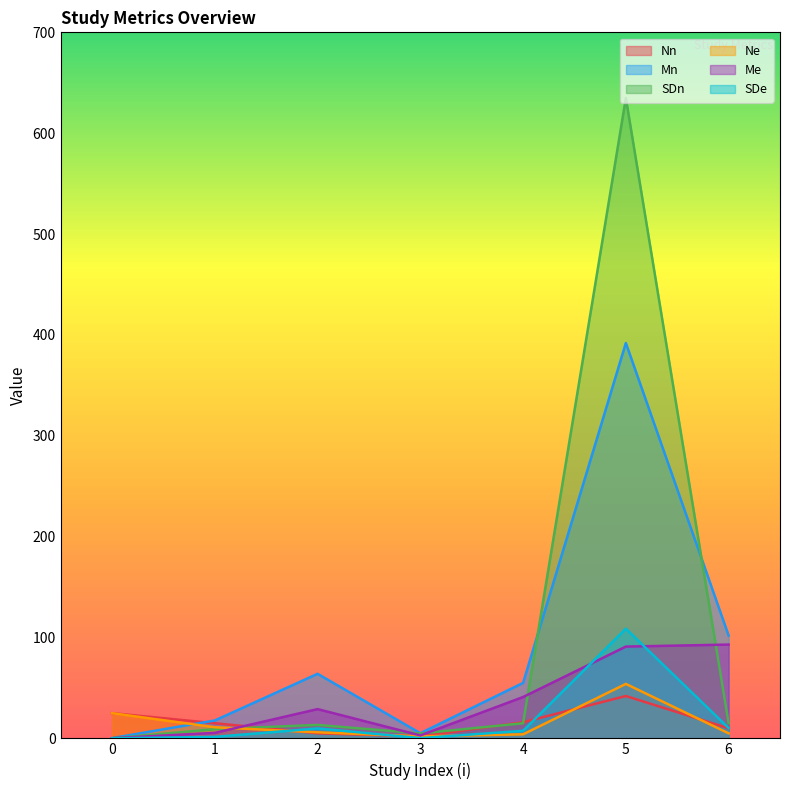

What is the difference between the maximum and minimum values in the Me series?

92.8